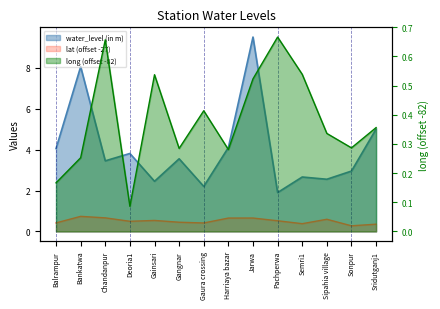

Reading left to right, what are all the values shown in this chart?

water_level (in m): Balrampur=4.0	Bankatwa=8.1	Chandanpur=3.5	Deoria1=3.8	Gainsari=2.5	Gangnar=3.5	Gaura crossing=2.2	Harriaya bazar=4.1	Jarwa=9.5	Pachperwa=1.9	Semri1=2.7	Sipahia village=2.5	Sonpur=3.0	Sridutganj1=5.0
lat: Balrampur=0.4	Bankatwa=0.7	Chandanpur=0.7	Deoria1=0.5	Gainsari=0.5	Gangnar=0.4	Gaura crossing=0.4	Harriaya bazar=0.7	Jarwa=0.7	Pachperwa=0.5	Semri1=0.4	Sipahia village=0.6	Sonpur=0.3	Sridutganj1=0.4
long: Balrampur=0.2	Bankatwa=0.3	Chandanpur=0.7	Deoria1=0.1	Gainsari=0.5	Gangnar=0.3	Gaura crossing=0.4	Harriaya bazar=0.3	Jarwa=0.5	Pachperwa=0.7	Semri1=0.5	Sipahia village=0.3	Sonpur=0.3	Sridutganj1=0.4